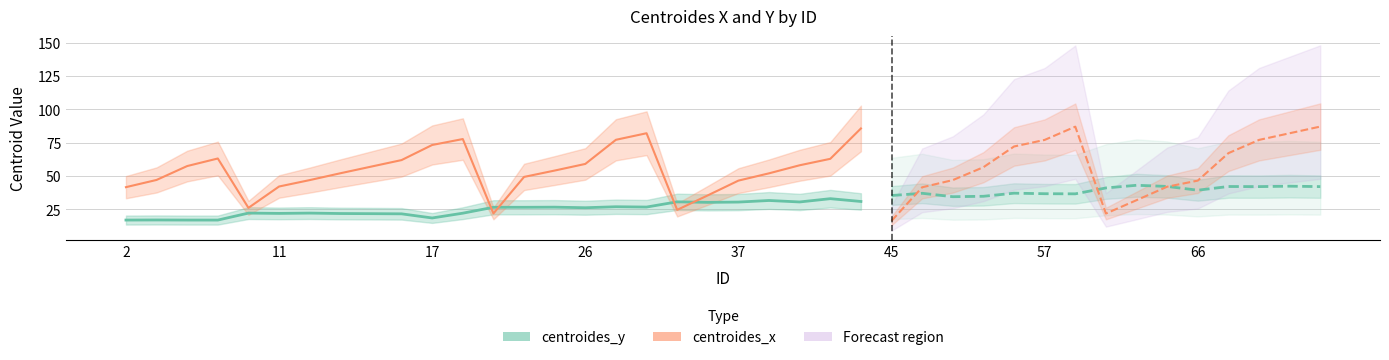

How many data points in centroides_x are above 54?

13